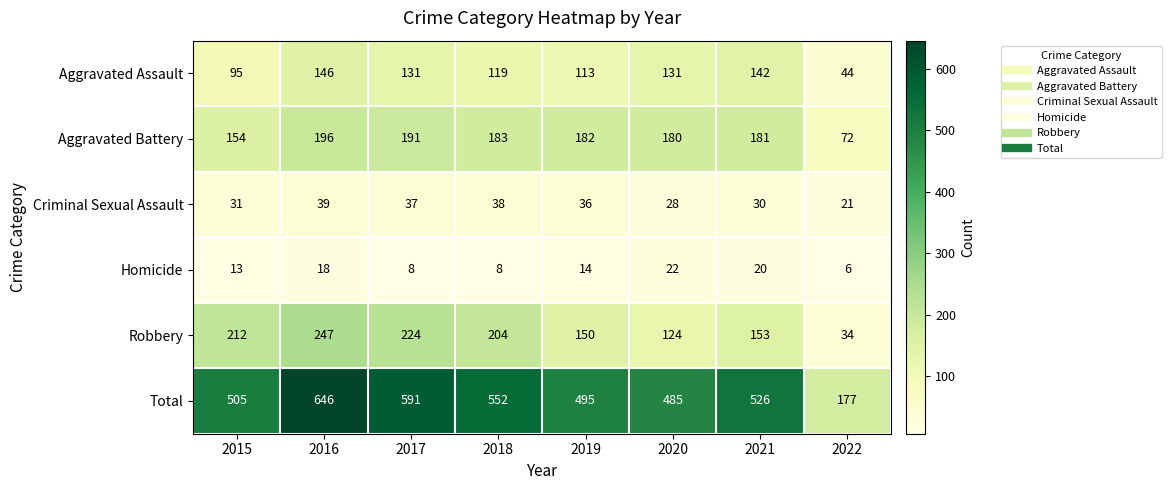

Is it true that Aggravated Battery equals 244 at 2015?

False